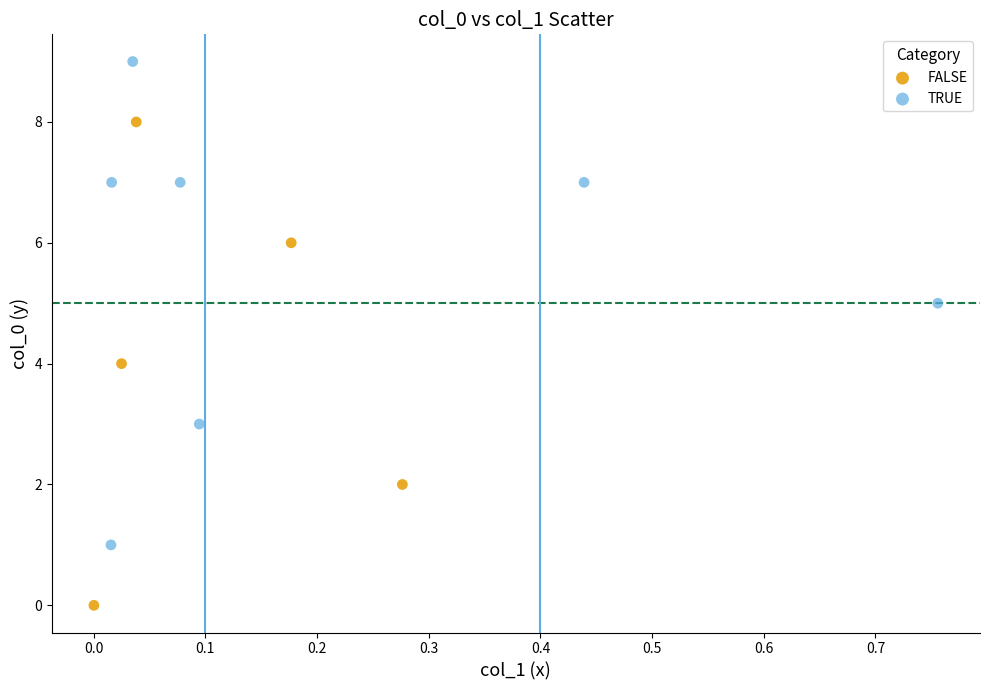

Which series reaches the maximum Y coordinate?

TRUE